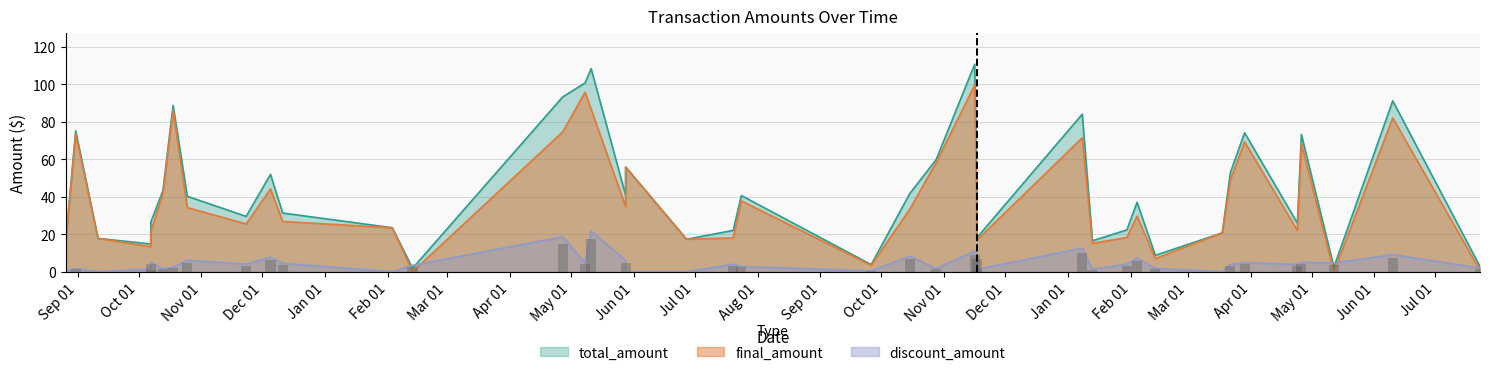

What is the sum of all total_amount values?

1728.0